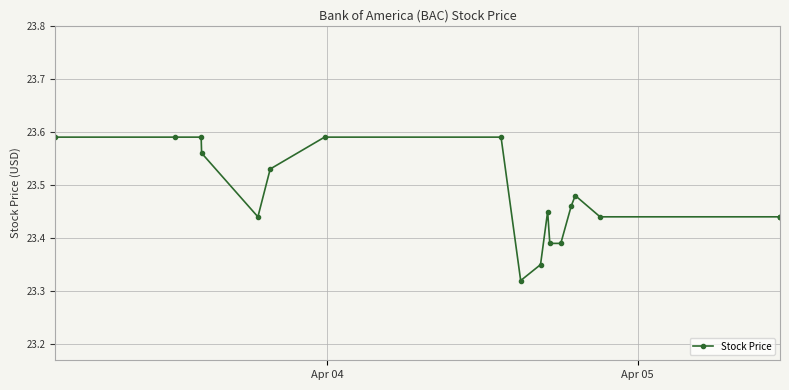

How many lines are shown in the chart?

1